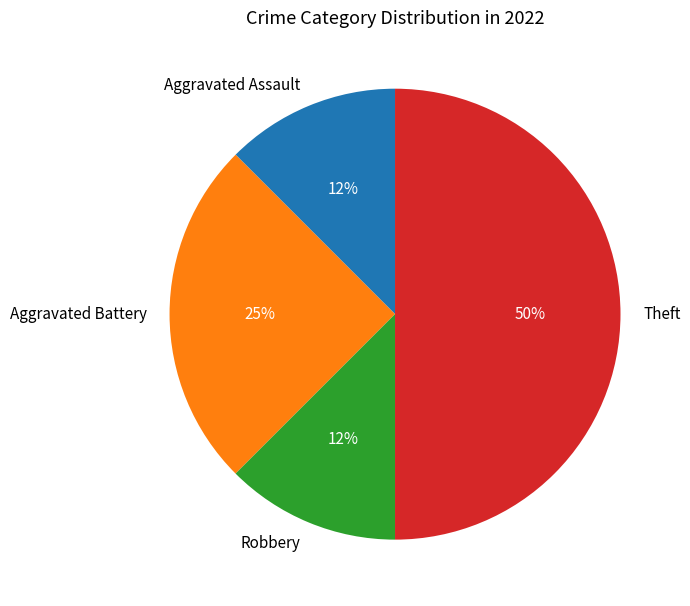

Which category has the biggest portion of the pie?

Theft